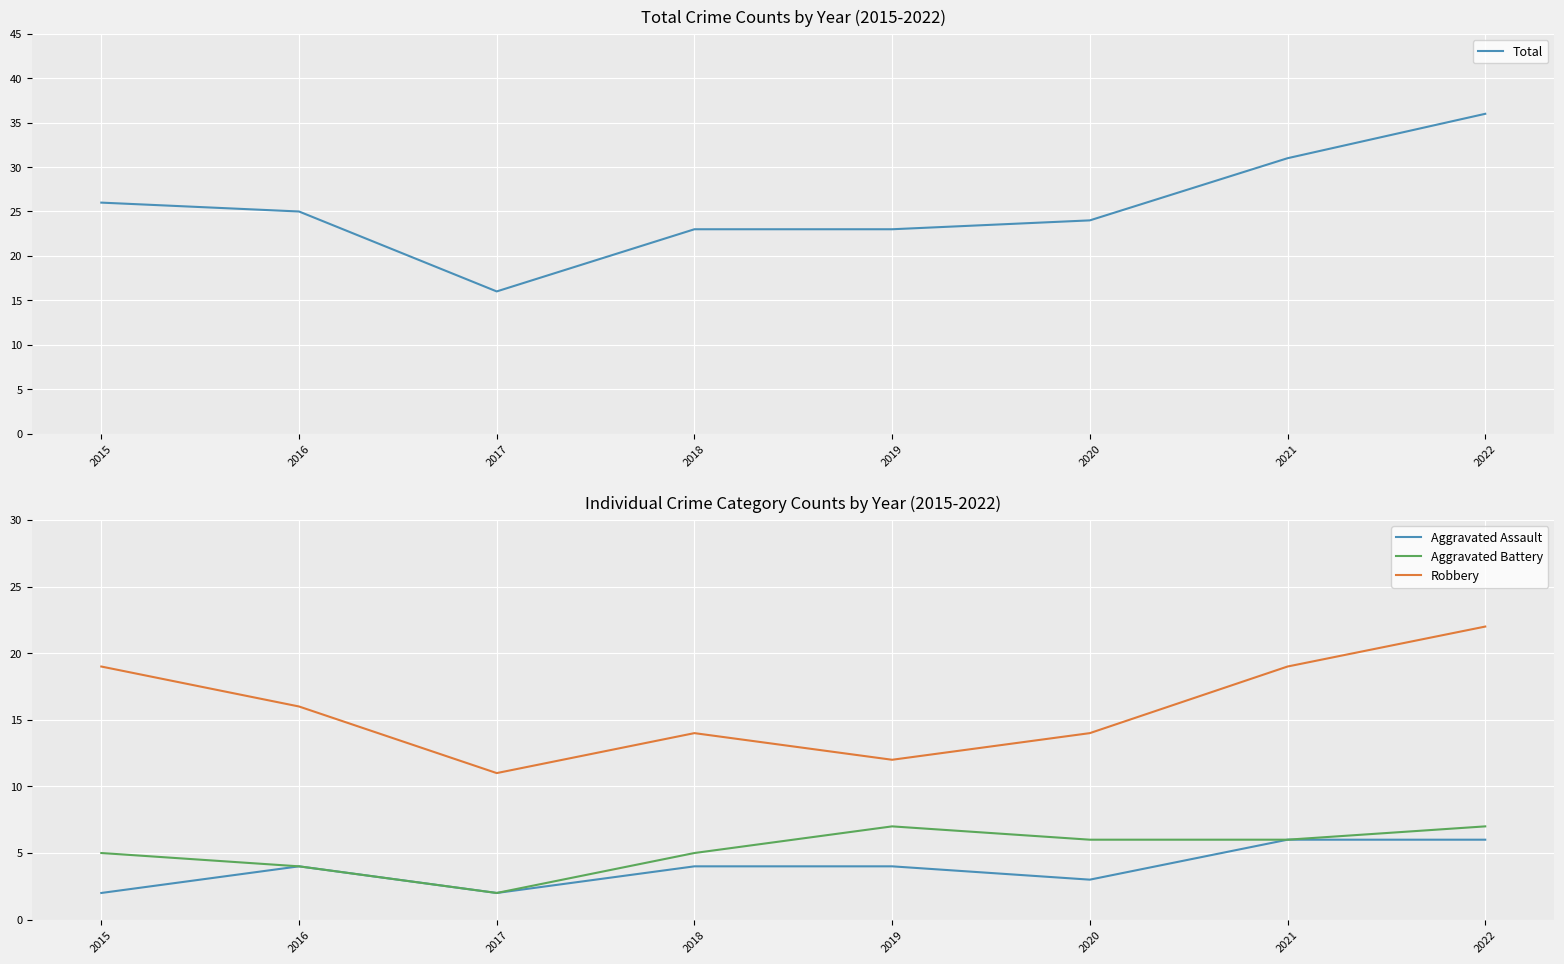

Rank the categories by Robbery value from lowest to highest.

2017, 2019, 2018, 2020, 2016, 2015, 2021, 2022